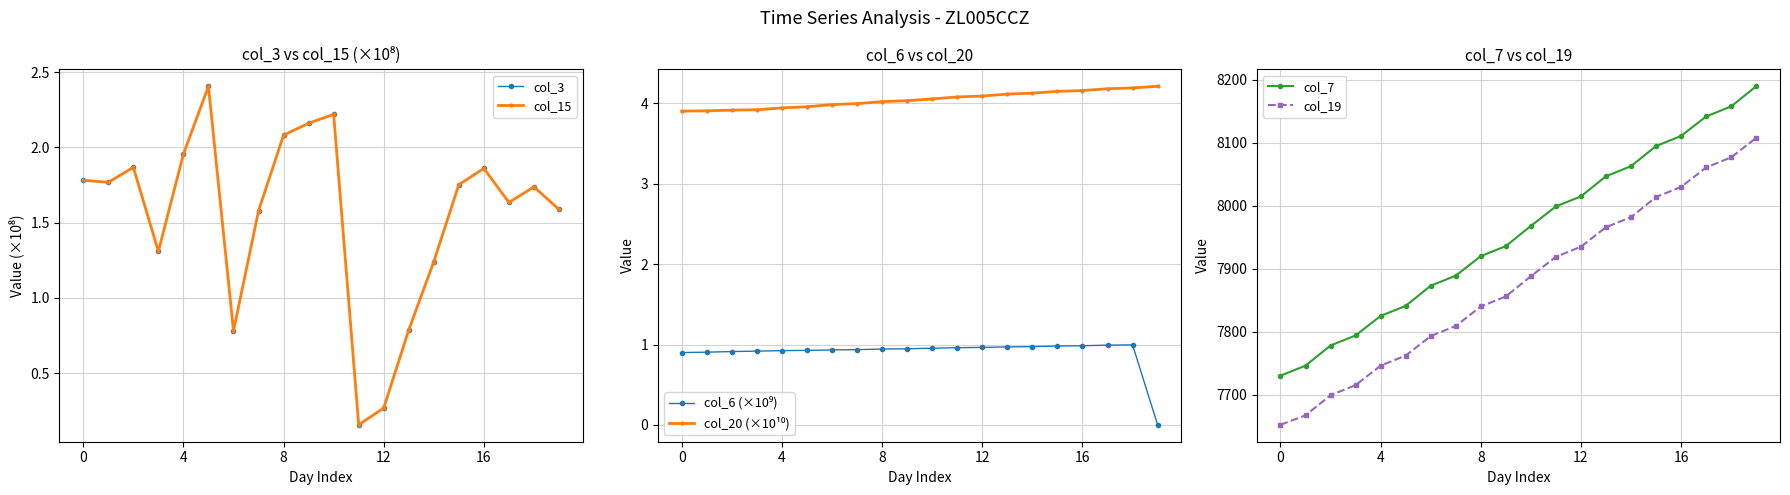

How many data points in col_7 are above 7968?

9